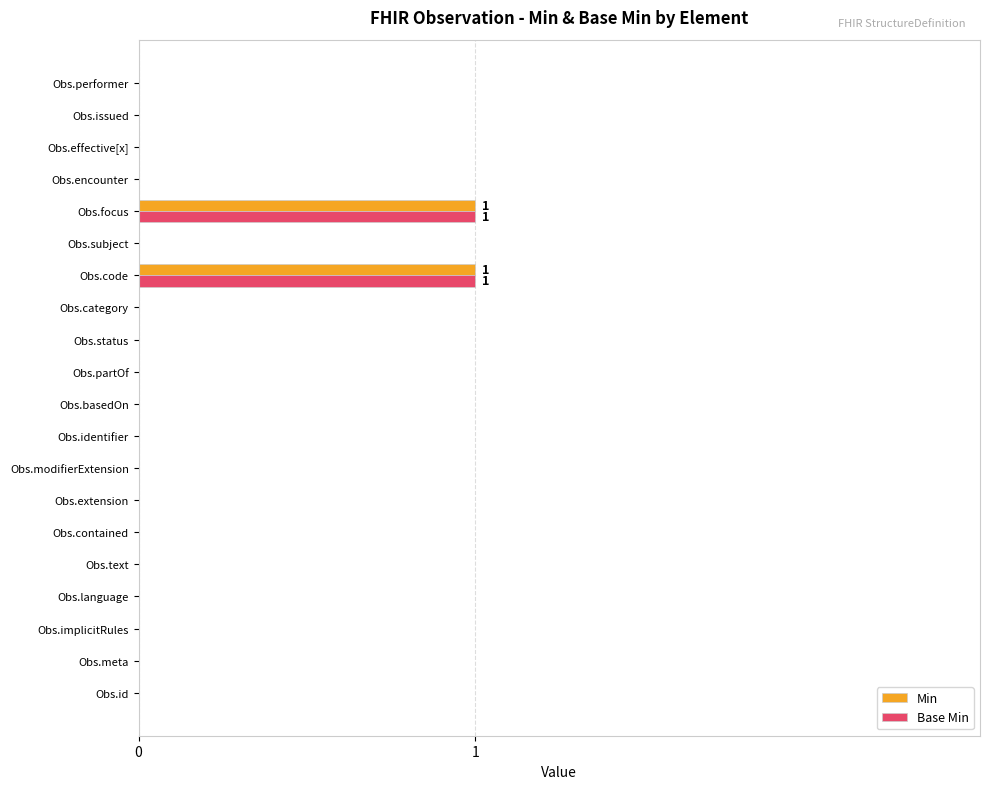

What is the highest value of the Min series?

1